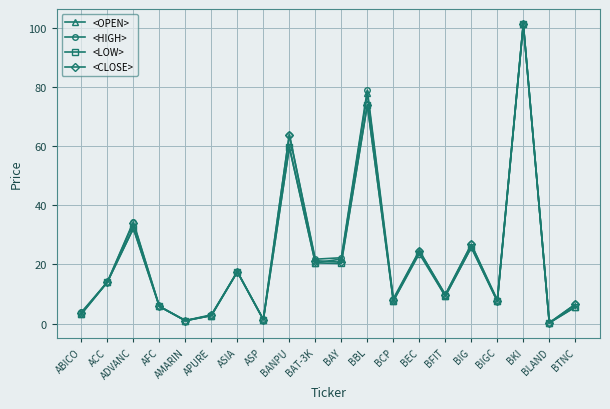

How many data points in <OPEN> are less than 14?

10